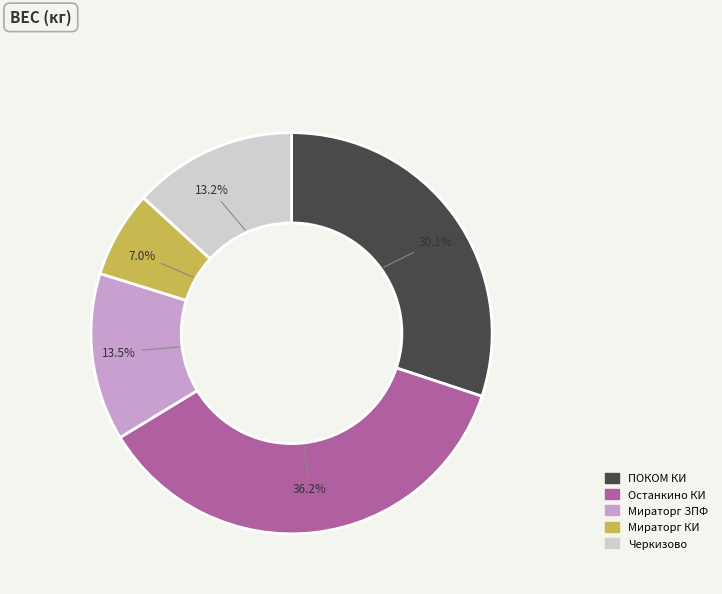

Is Мираторг ЗПФ the majority of the pie?

No